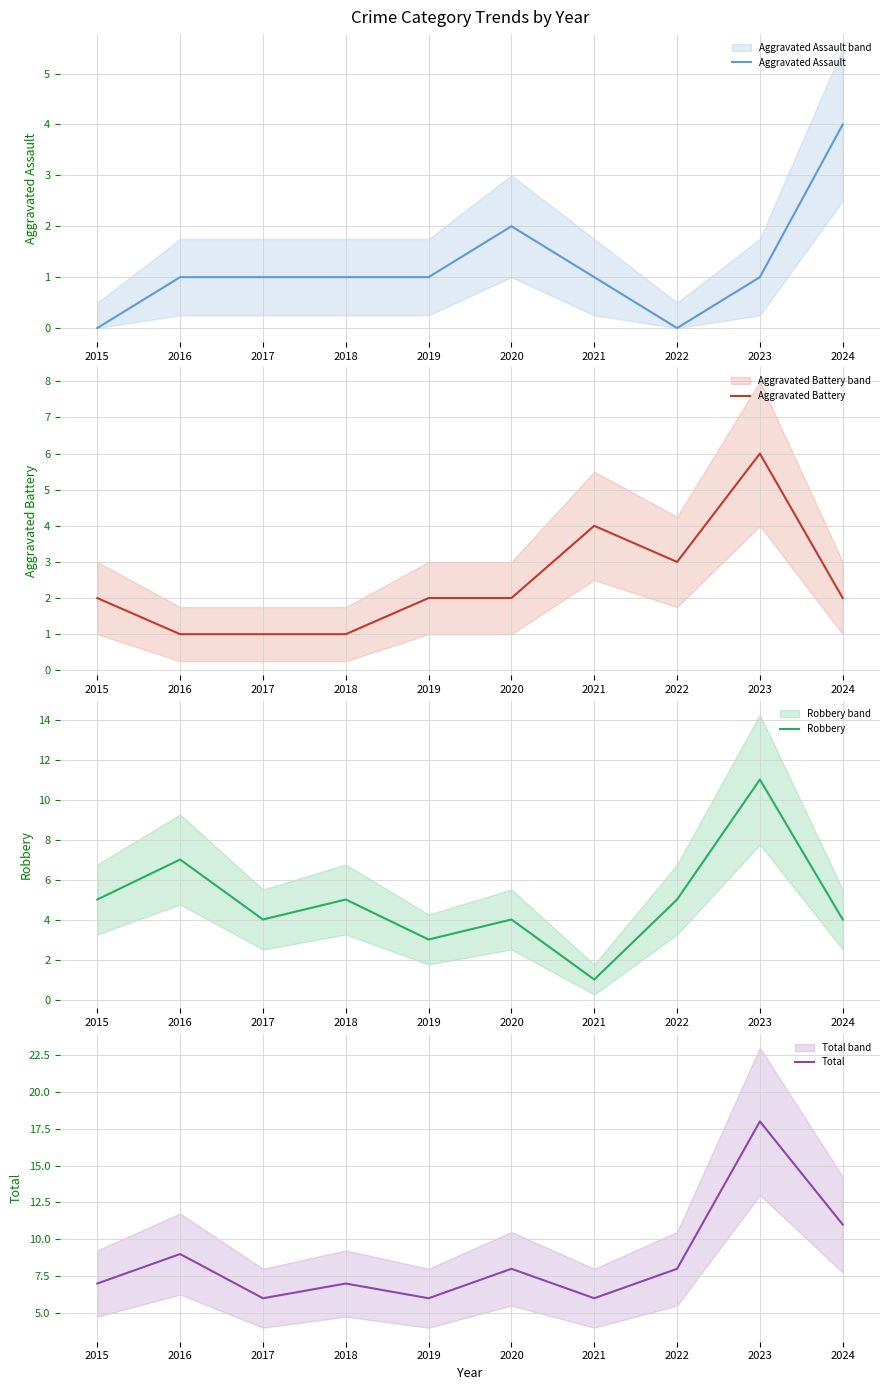

True or false: Aggravated Battery has more than 0 points higher than both neighbors.

True